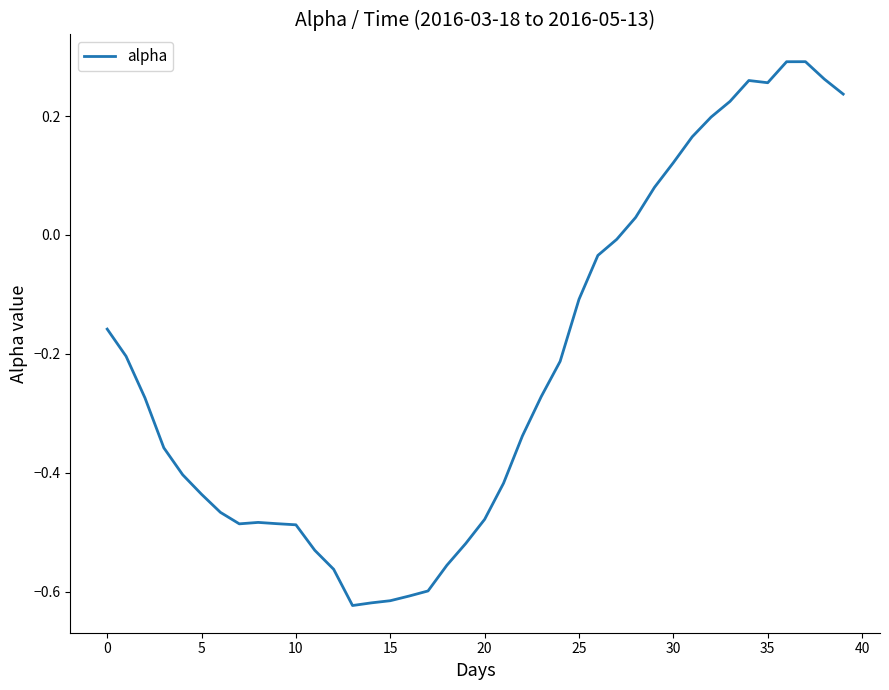

What is the sum of all values?

-8.9